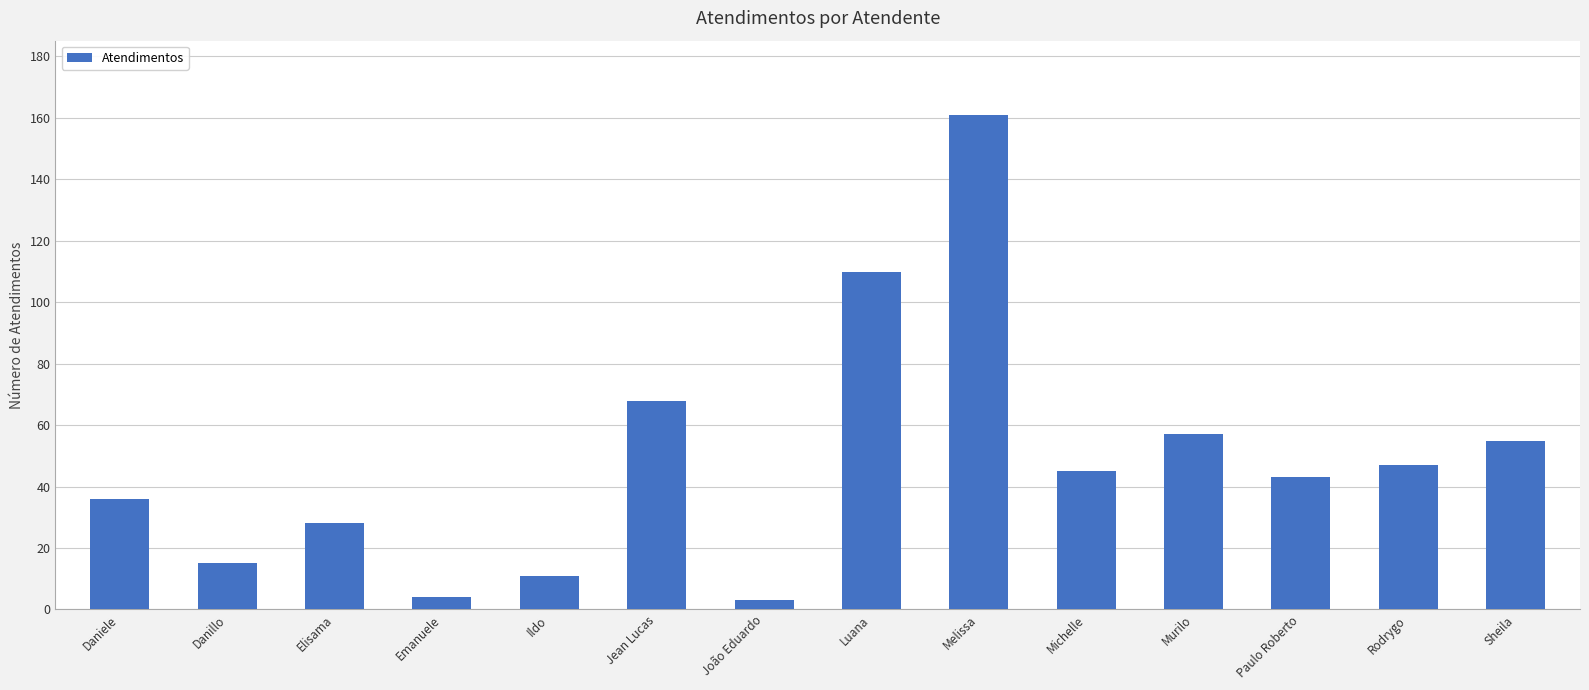

Which category has the highest value across all series?

Melissa